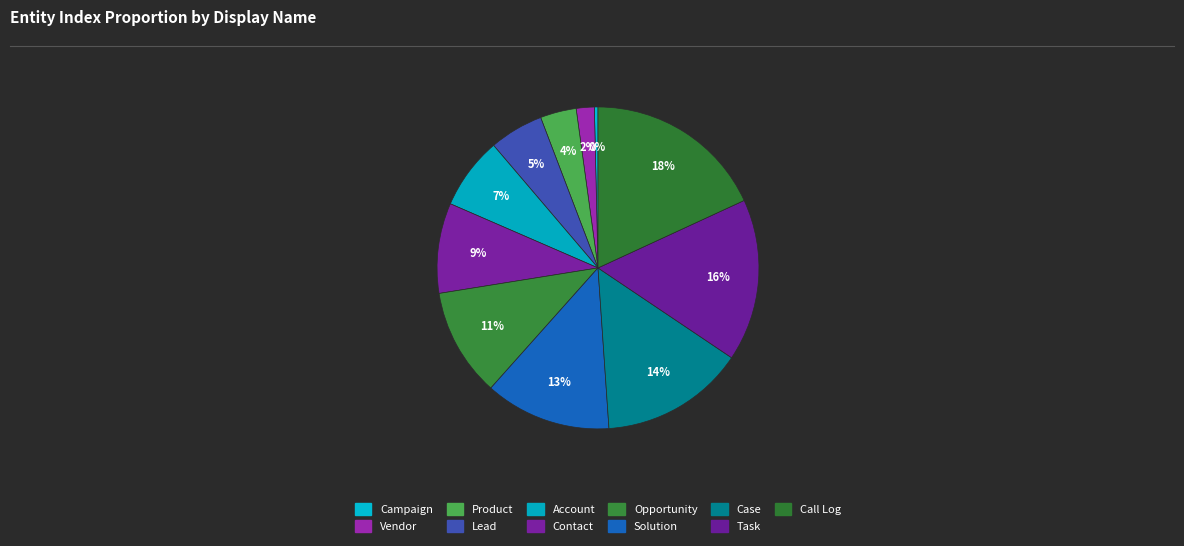

How many segments does this pie chart have?

11